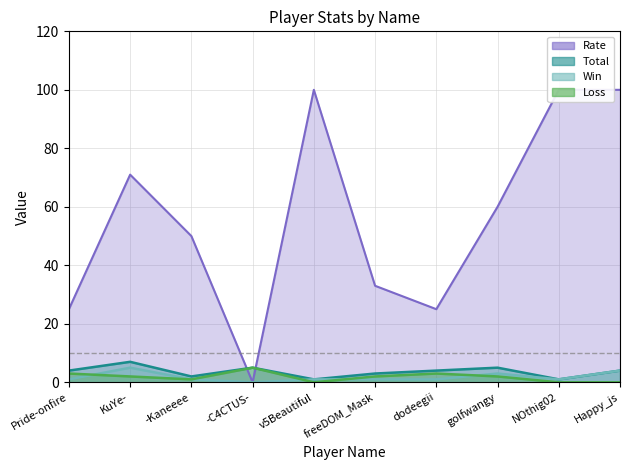

Between freeDOM_Mask and dodeegii, which series saw the biggest shift?

Total